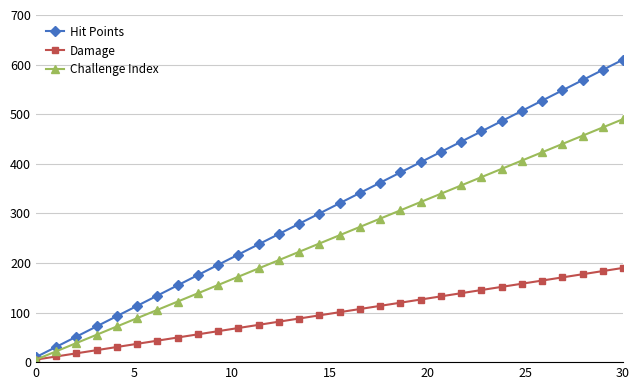

How many lines are shown in the chart?

3